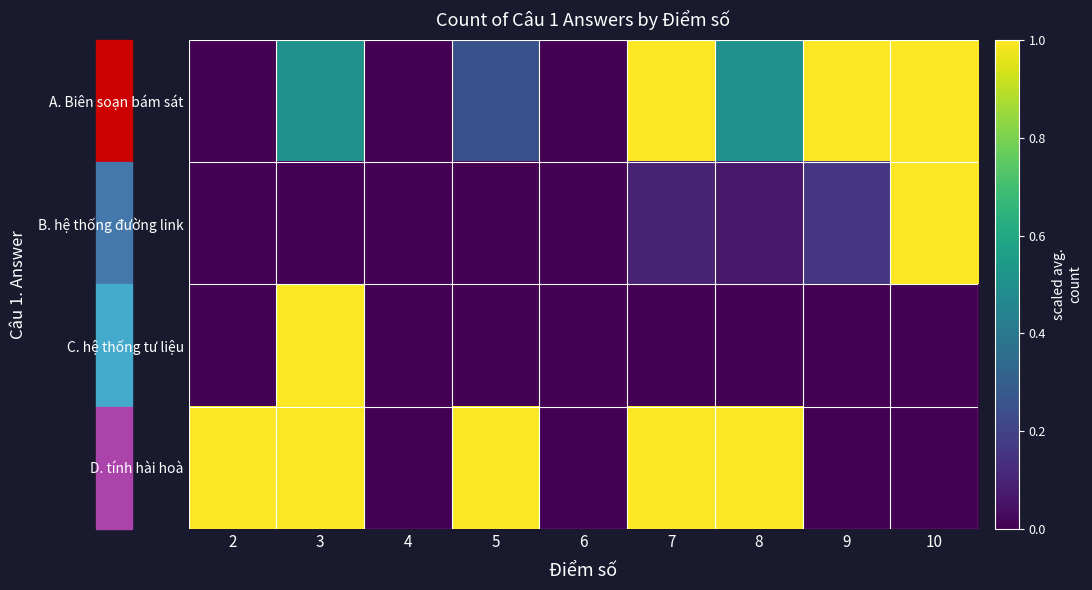

At which category does the chart reach its minimum across all series?

2